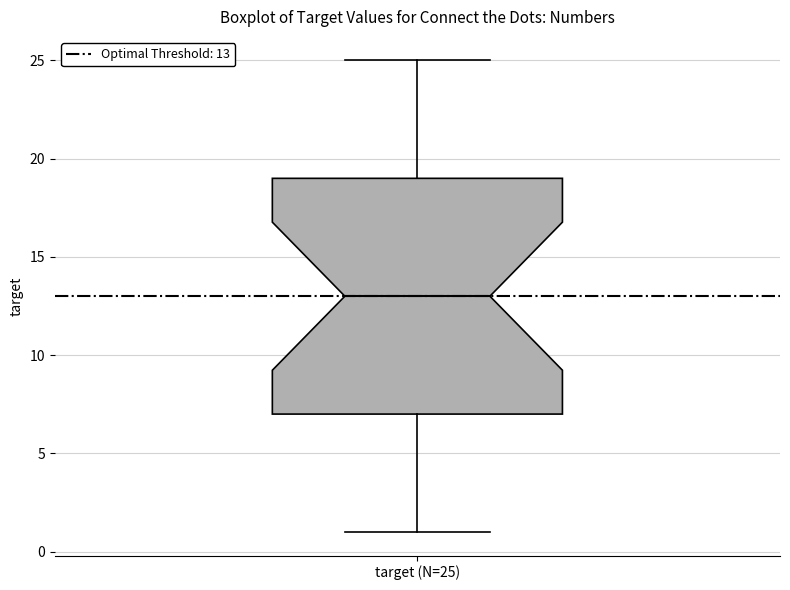

Where does the lower whisker of the box for target (N=25) end on the y-axis? The values are not printed on the chart, so give them approximately, as read against the axis.

1